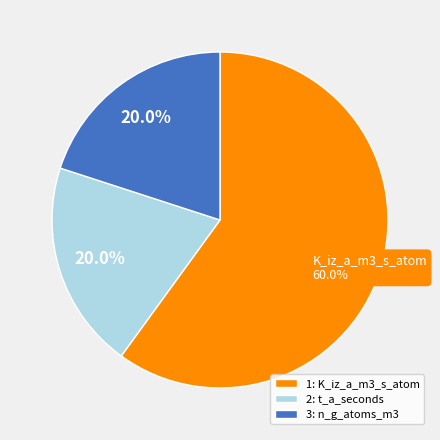

Rank the categories by value from lowest to highest.

t_a_seconds, n_g_atoms_m3, K_iz_a_m3_s_atom